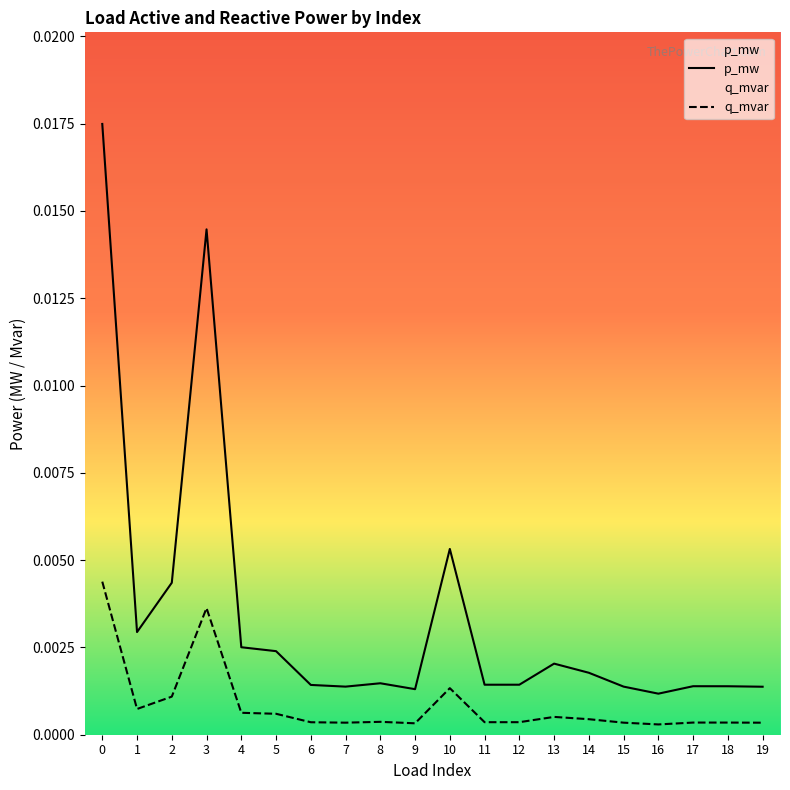

List the series in order of their peak value, lowest first.

q_mvar, p_mw